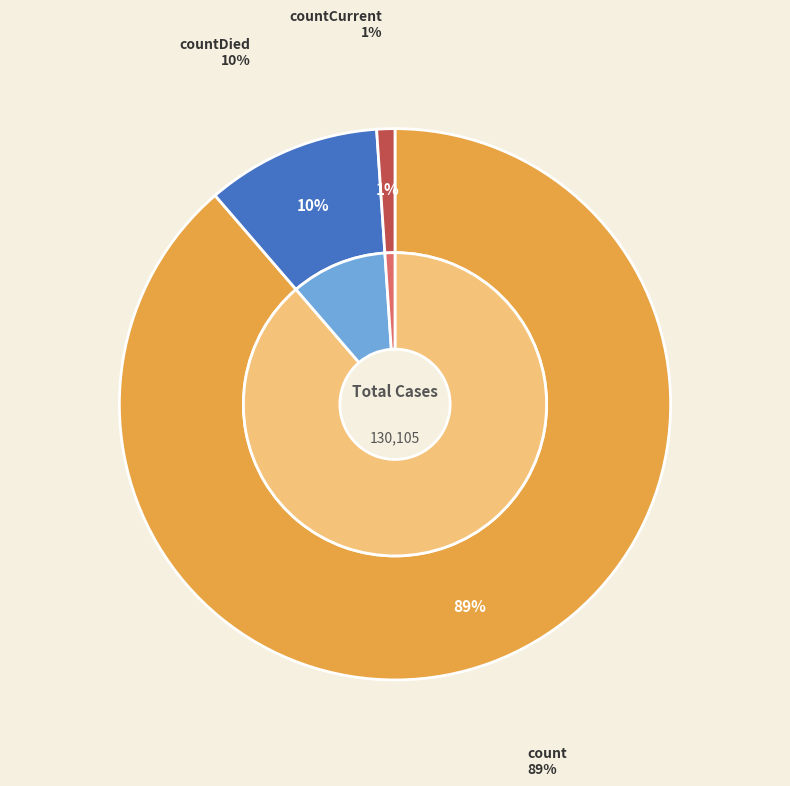

What portion of the pie excludes countDied?

89.7%